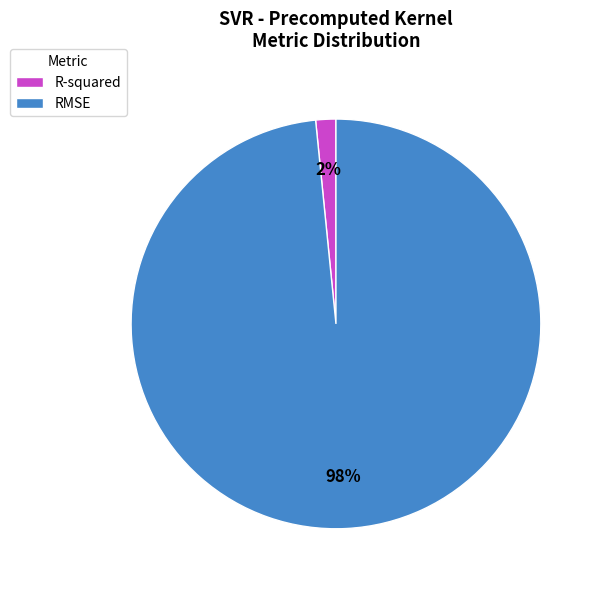

Do RMSE and R-squared together represent more than half of the pie?

Yes